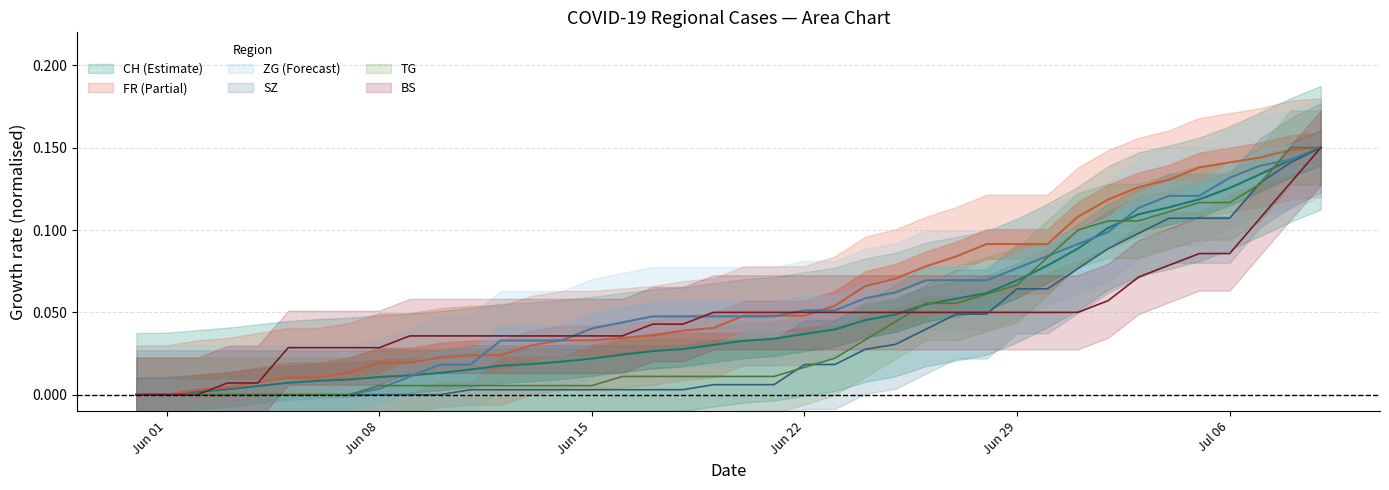

List the series in order of their peak value, highest first.

CH, BS, TG, SZ, ZG, FR